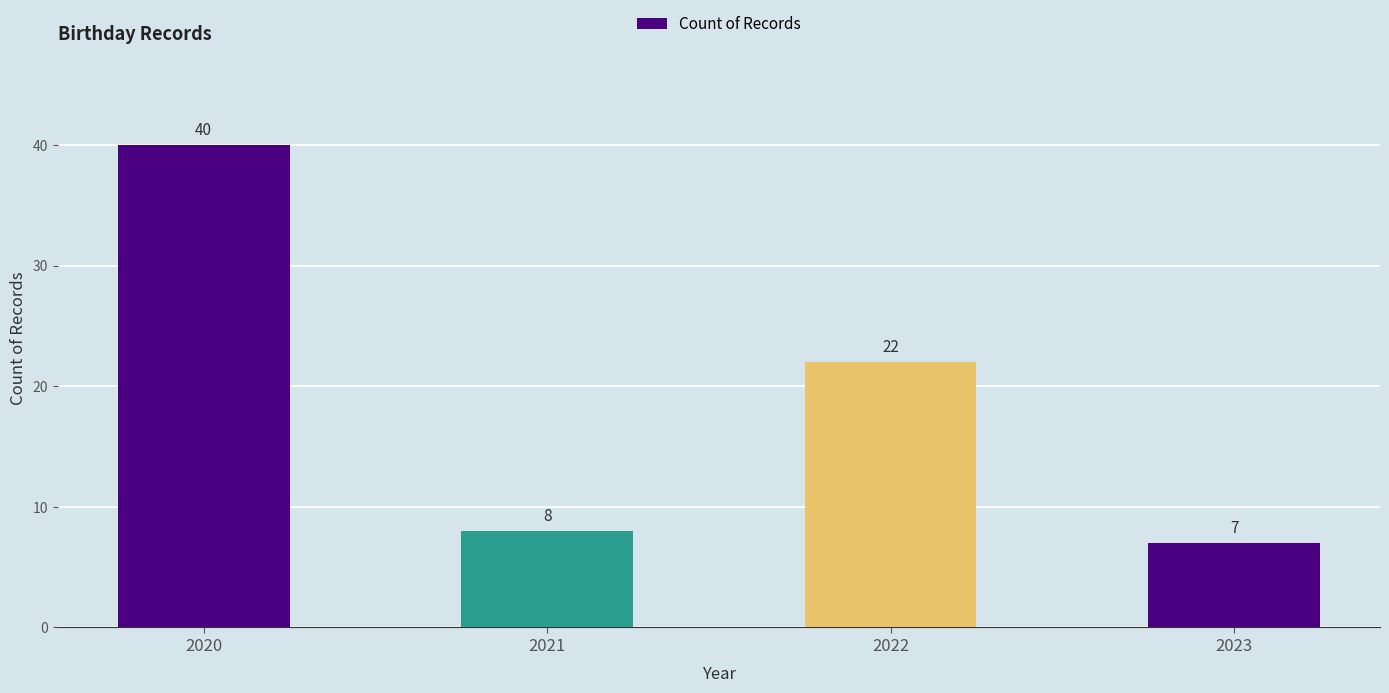

The chart shows a value of 40 at 2020. True or false?

True